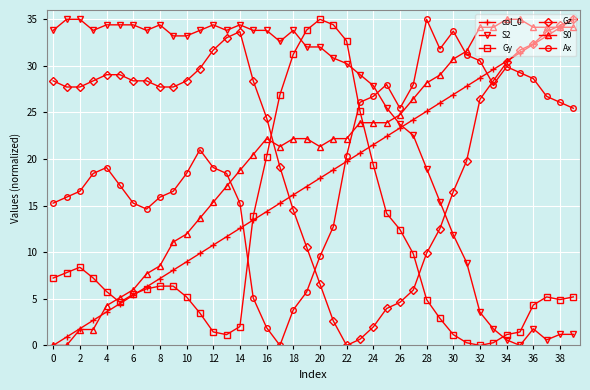

True or false: S2 has more than 0 points higher than both neighbors.

True